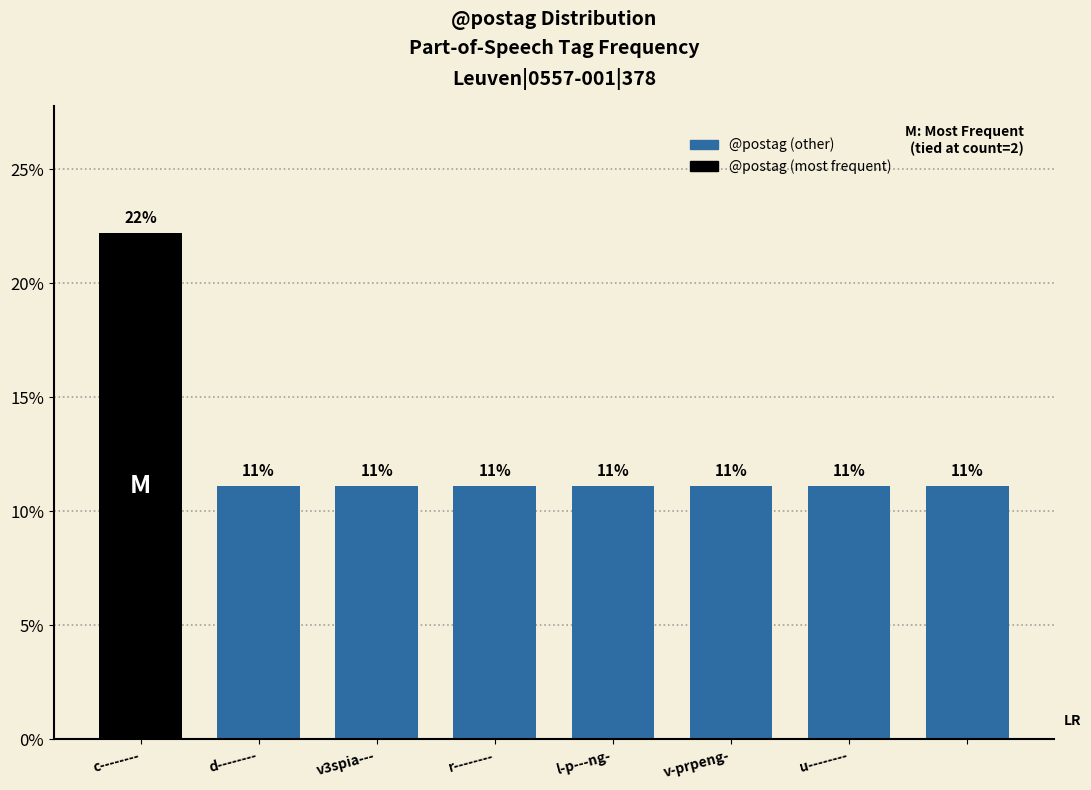

Are the bars horizontal?

No